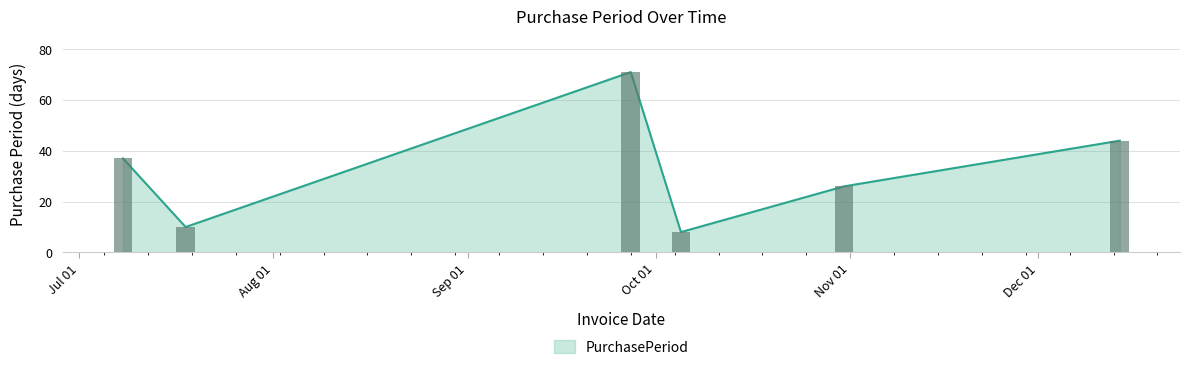

What is the difference between the second highest and minimum values?

36